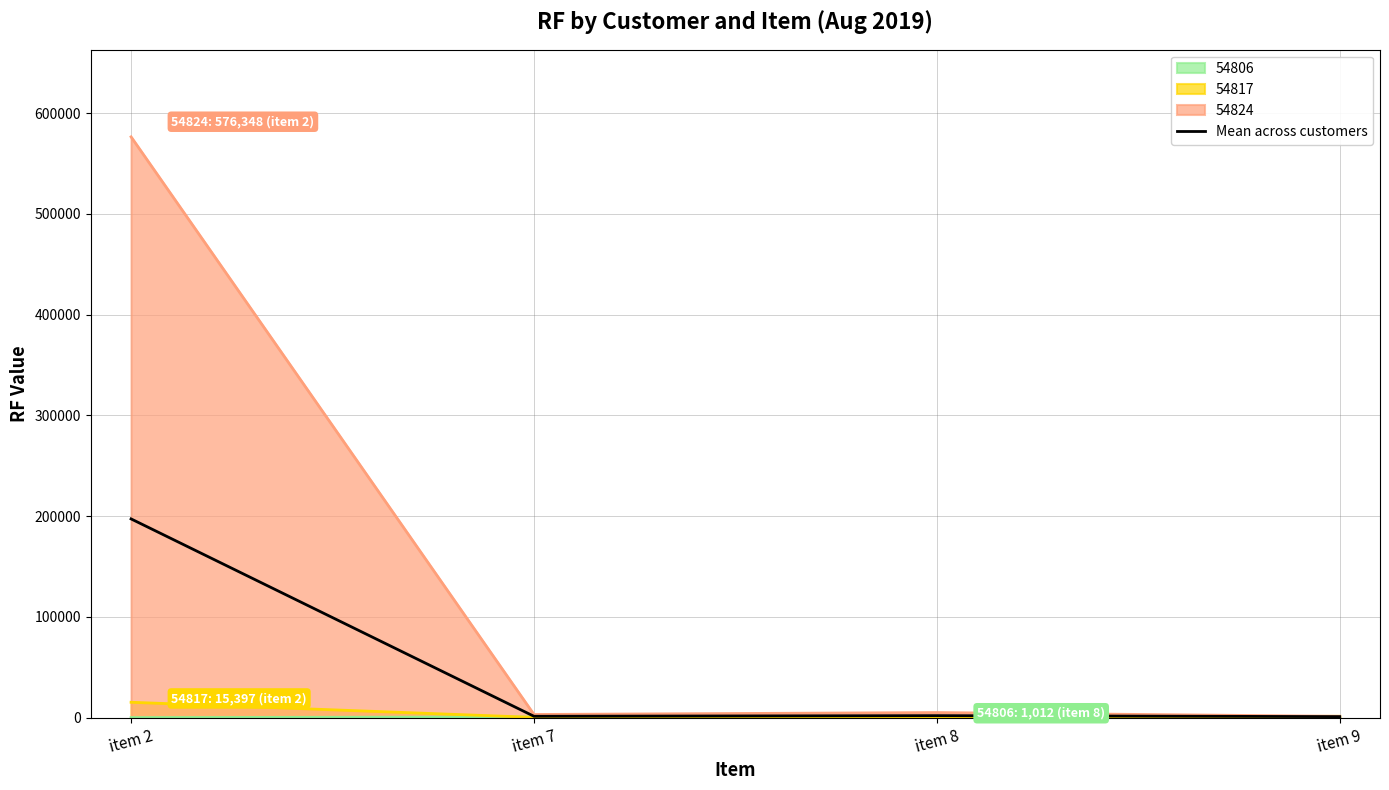

What is the approximate value at item 7?

1495.0